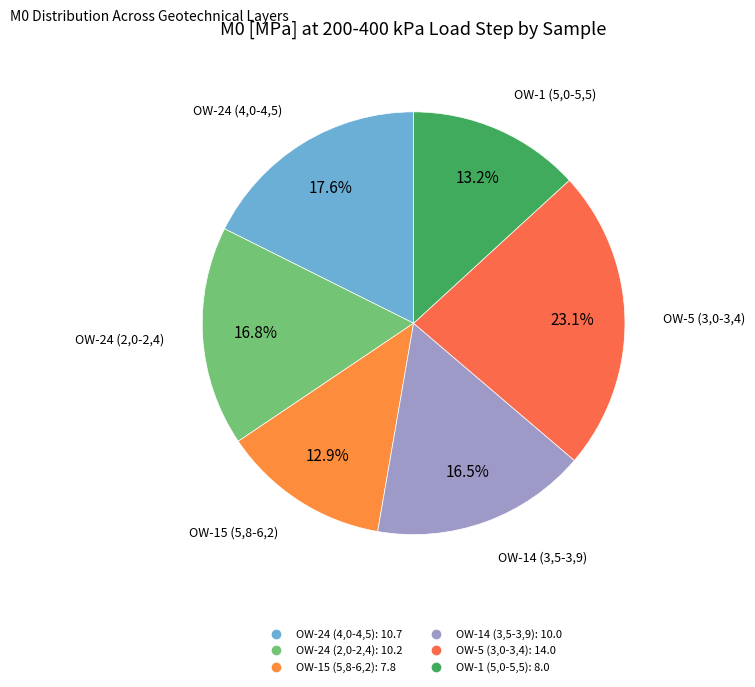

How many slices are in this pie chart?

6